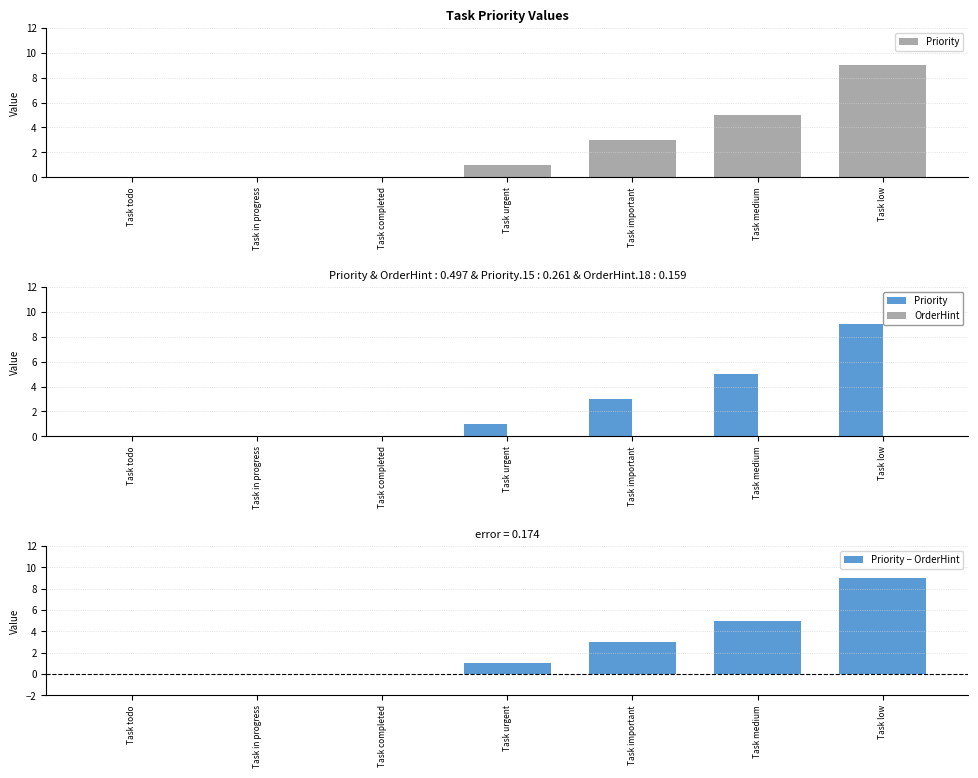

Reading left to right, what are all the values shown in this chart?

Priority: 0	0	0	1	3	5	9
OrderHint: 0	0	0	0	0	0	0
Priority − OrderHint: 0	0	0	1	3	5	9